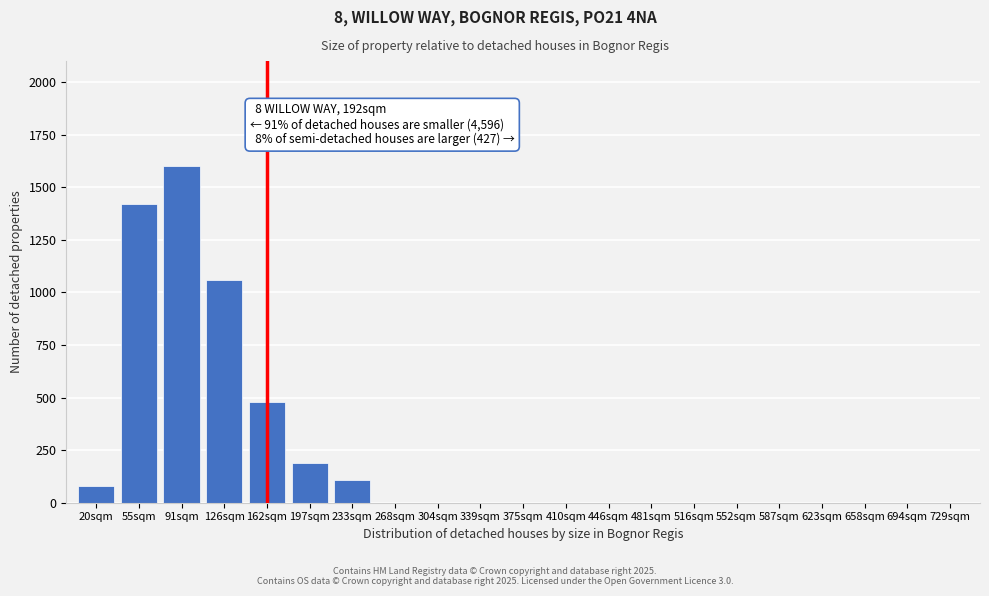

Reading right to left, what are all the values shown in this chart?

729sqm=0	694sqm=0	658sqm=0	623sqm=0	587sqm=0	552sqm=0	516sqm=0	481sqm=0	446sqm=0	410sqm=0	375sqm=0	339sqm=0	304sqm=0	268sqm=0	233sqm=110	197sqm=190	162sqm=480	126sqm=1060	91sqm=1600	55sqm=1420	20sqm=80